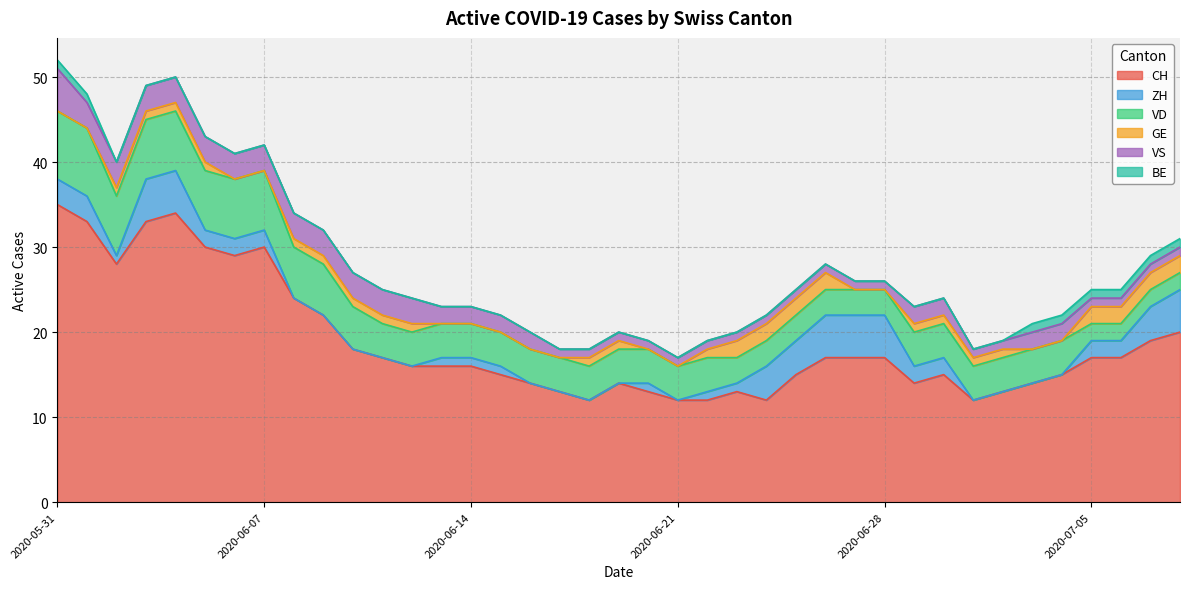

Reading left to right, transcribe all the data shown in this chart.

CH: 35	33	28	33	34	30	29	30	24	22	18	17	16	16	16	15	14	13	12	14	13	12	12	13	12	15	17	17	17	14	15	12	13	14	15	17	17	19	20
ZH: 3	3	1	5	5	2	2	2	0	0	0	0	0	1	1	1	0	0	0	0	1	0	1	1	4	4	5	5	5	2	2	0	0	0	0	2	2	4	5
VD: 8	8	7	7	7	7	7	7	6	6	5	4	4	4	4	4	4	4	4	4	4	4	4	3	3	3	3	3	3	4	4	4	4	4	4	2	2	2	2
GE: 0	0	1	1	1	1	0	0	1	1	1	1	1	0	0	0	0	0	1	1	0	0	1	2	2	2	2	0	0	1	1	1	1	0	0	2	2	2	2
VS: 5	3	3	3	3	3	3	3	3	3	3	3	3	2	2	2	2	1	1	1	1	1	1	1	1	1	1	1	1	2	2	1	1	2	2	1	1	1	1
BE: 1	1	0	0	0	0	0	0	0	0	0	0	0	0	0	0	0	0	0	0	0	0	0	0	0	0	0	0	0	0	0	0	0	1	1	1	1	1	1